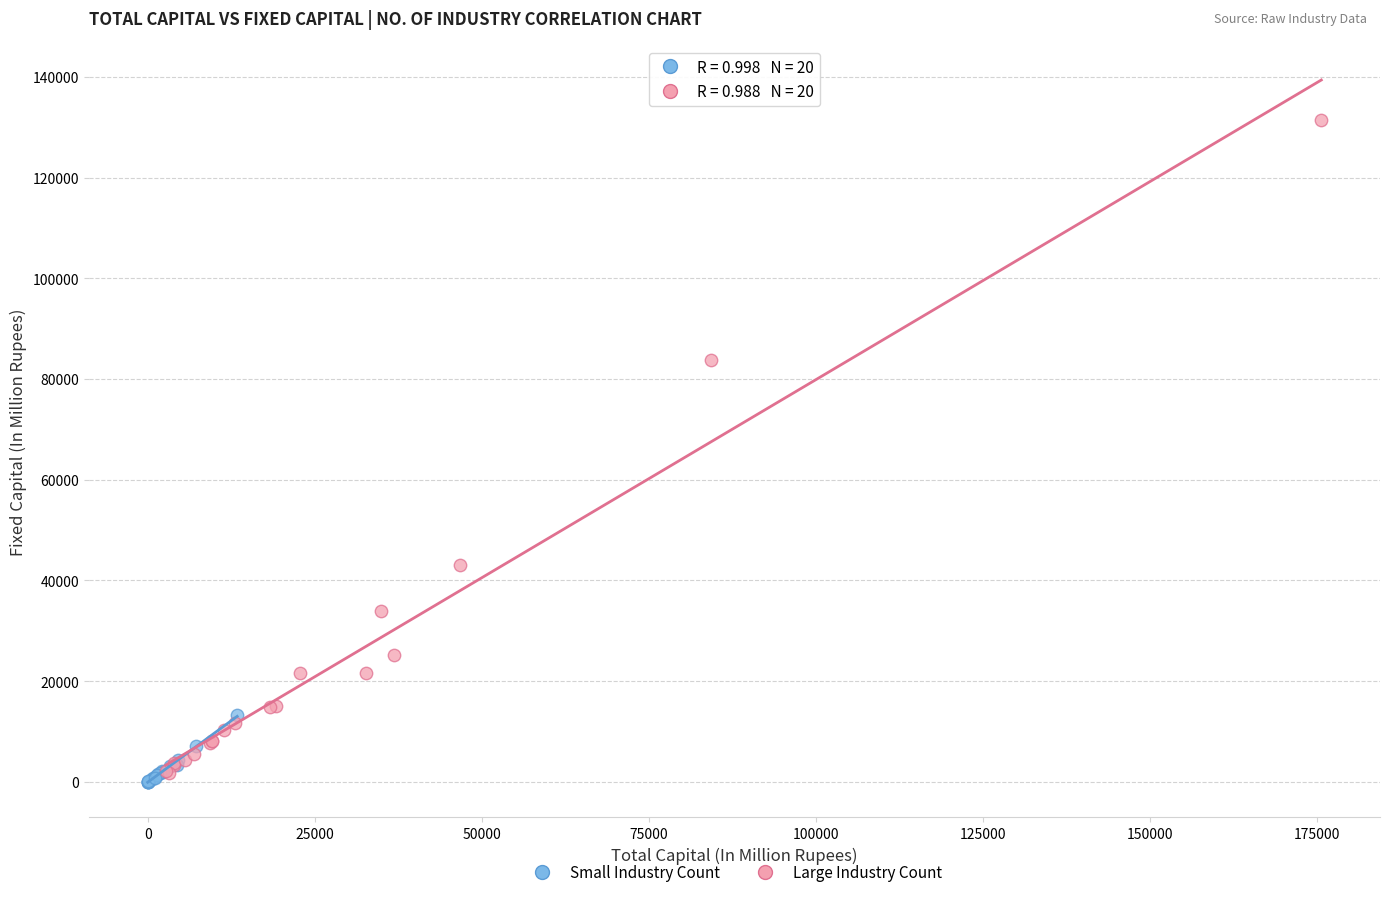

Which series has the widest spread of Y values?

Large Industry Count